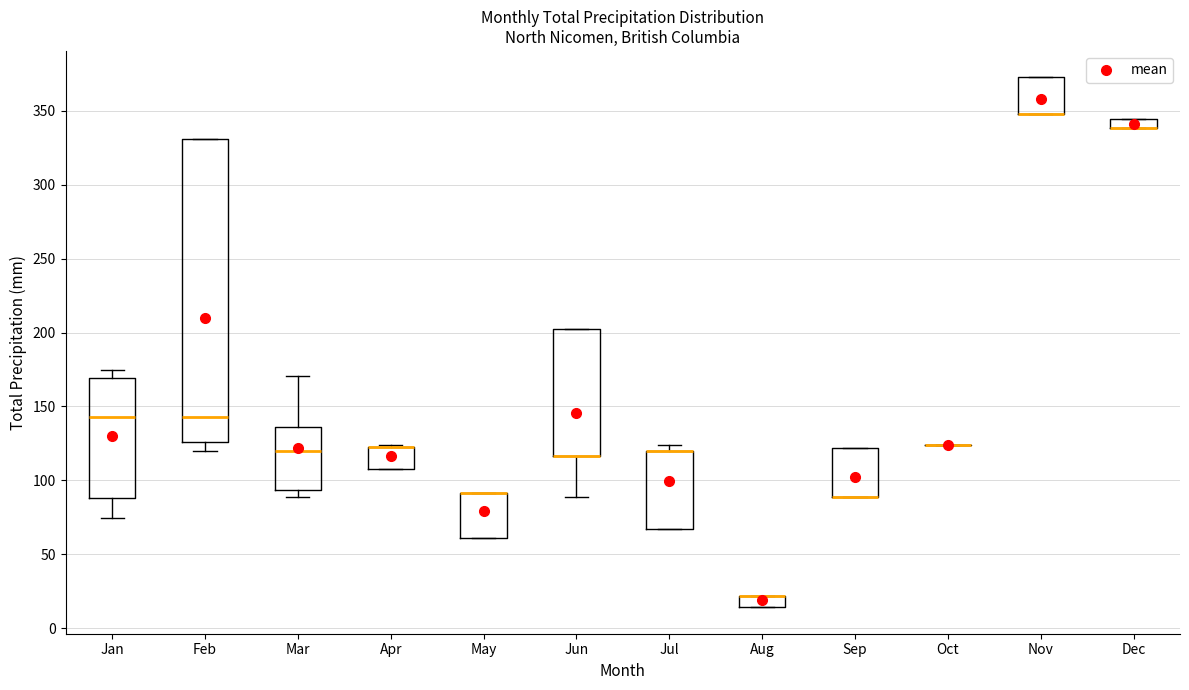

Comparing the boxes themselves (not the whiskers), which one is the tallest?

Feb